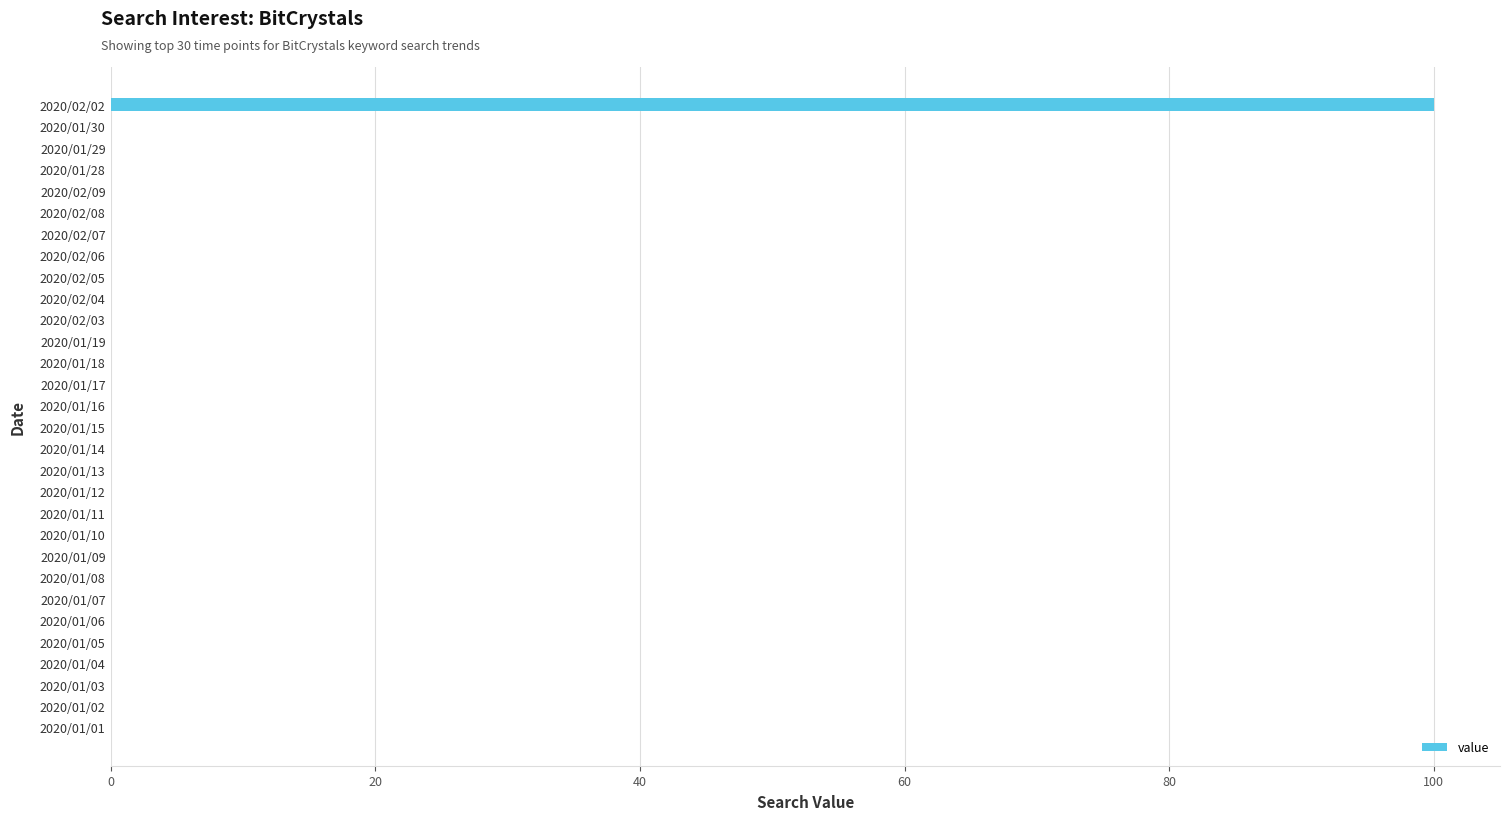

The chart shows a value of 31 at 2020/02/04. True or false?

False